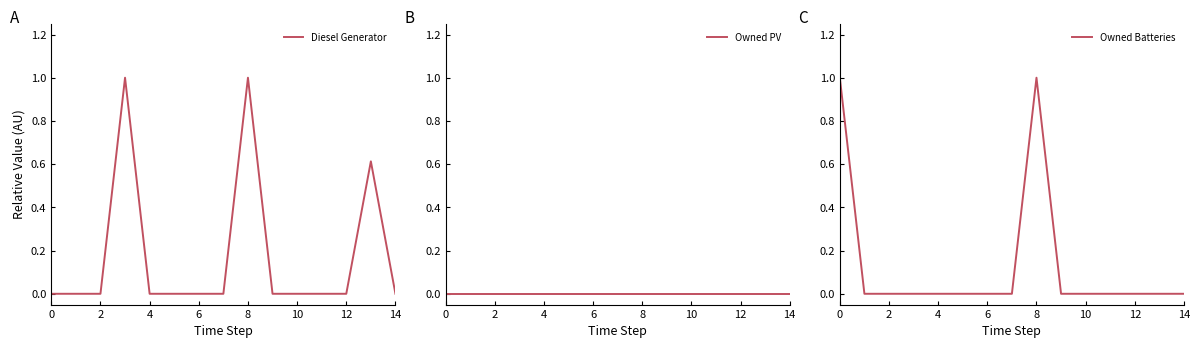

What is the label of the 7th point from the right?

8